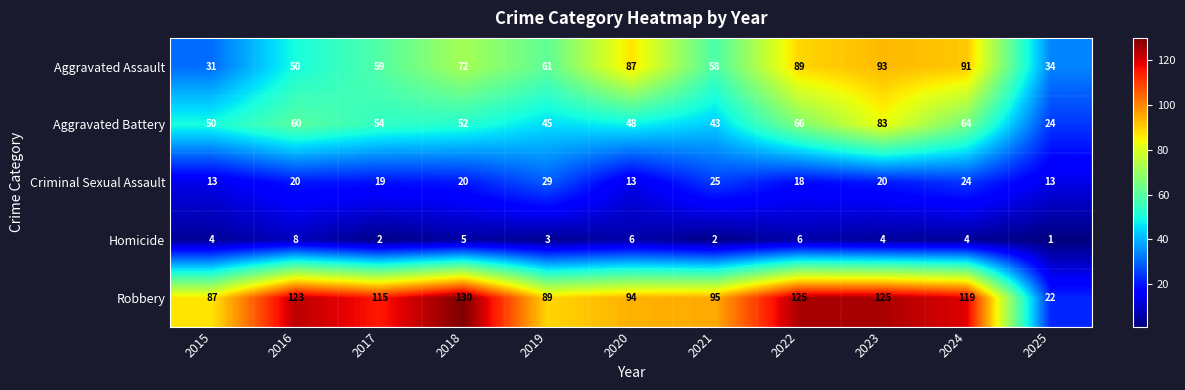

At which label does Aggravated Battery reach its minimum?

2025